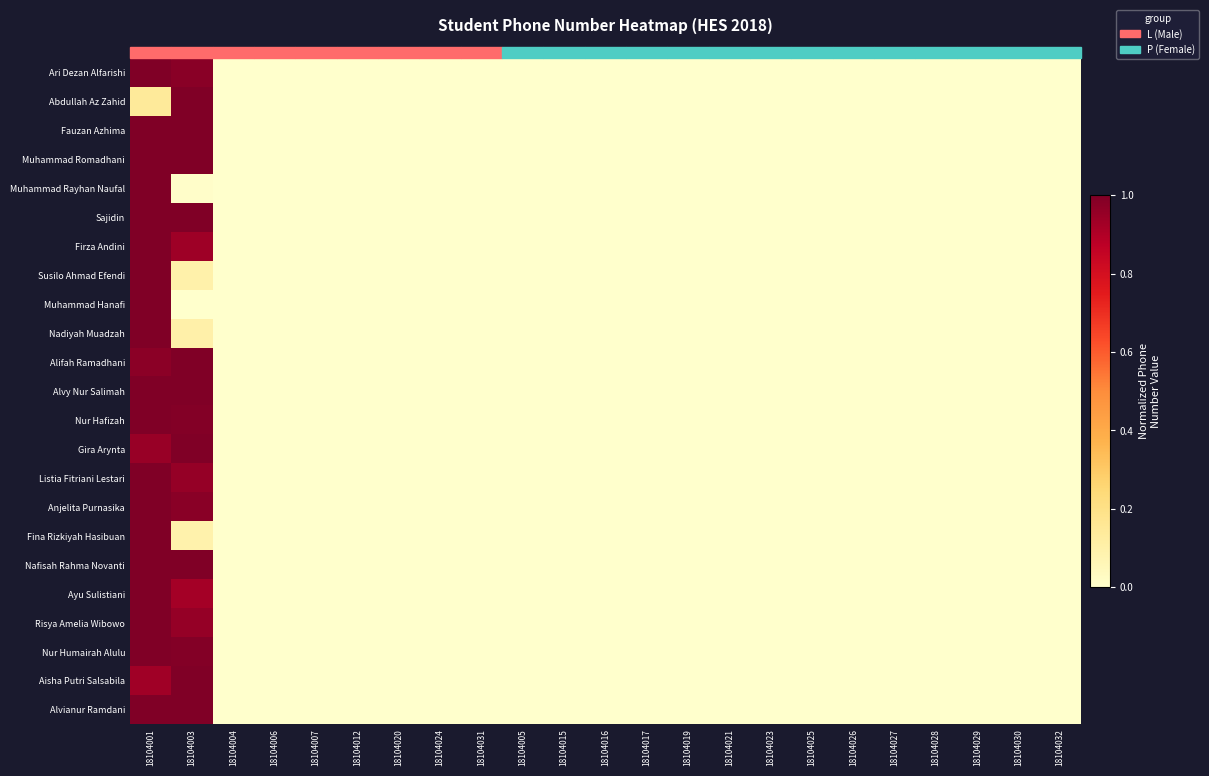

Which series changed the most between 18104003 and 18104004?

Abdullah Az Zahid